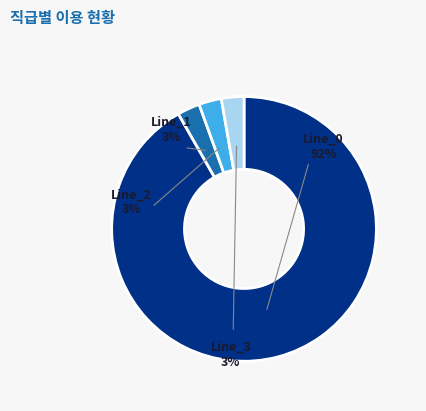

What is the largest slice in the pie chart?

Line_0